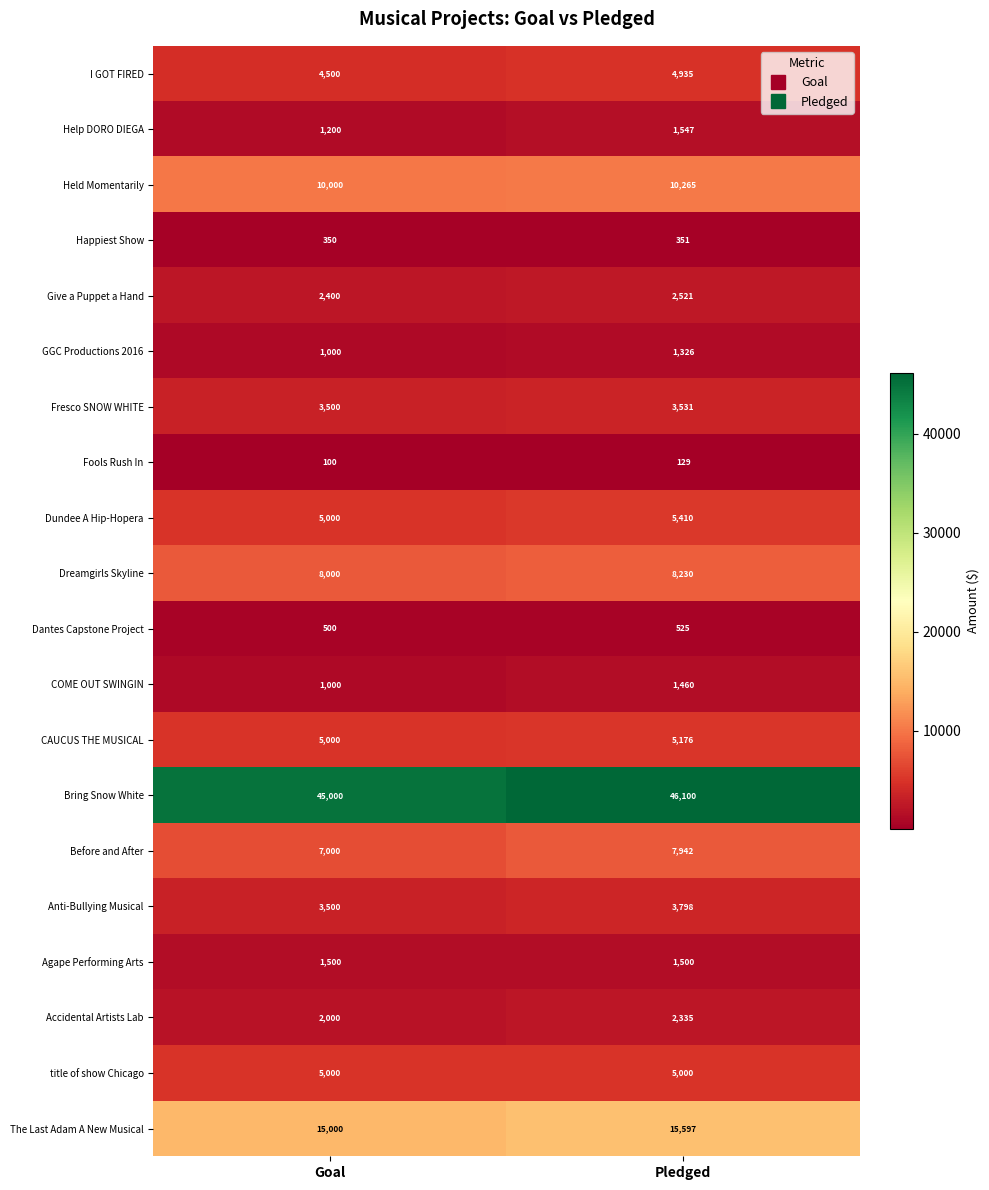

What is the average value of the I GOT FIRED series?

4718